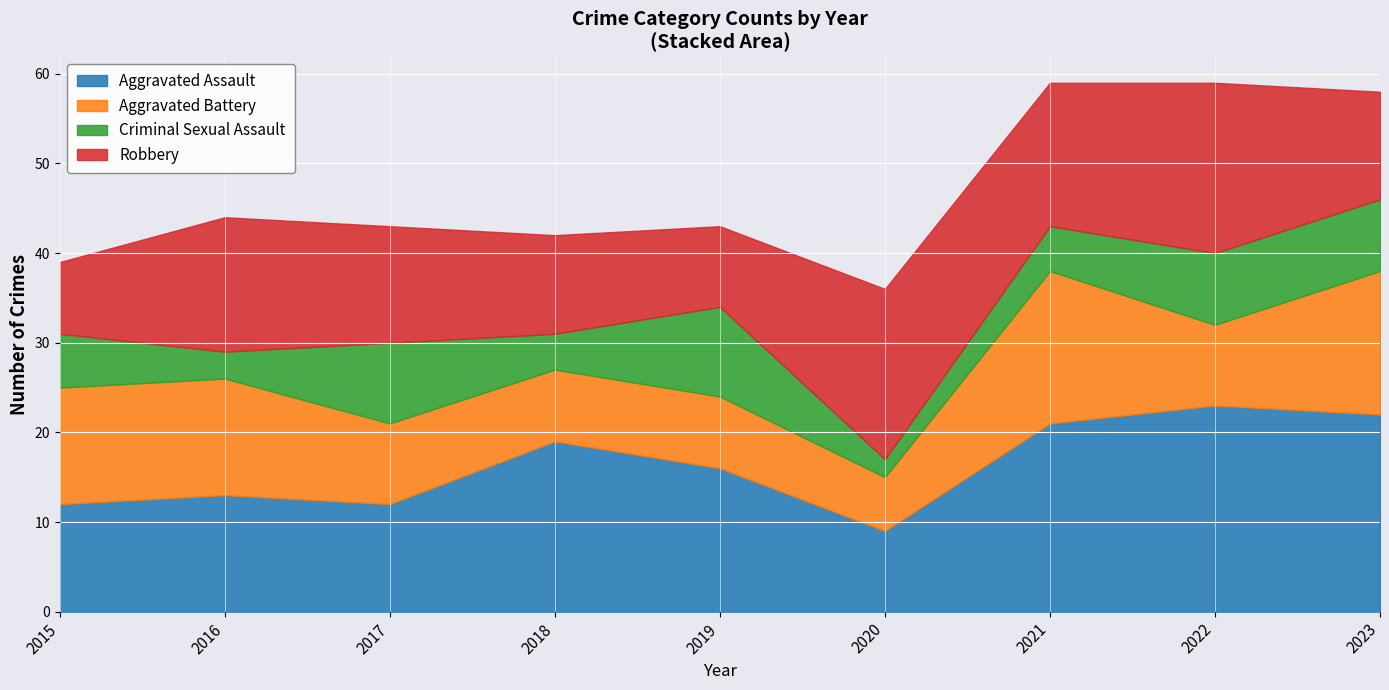

What is the sum of the Robbery values at 2015 and 2023?

20